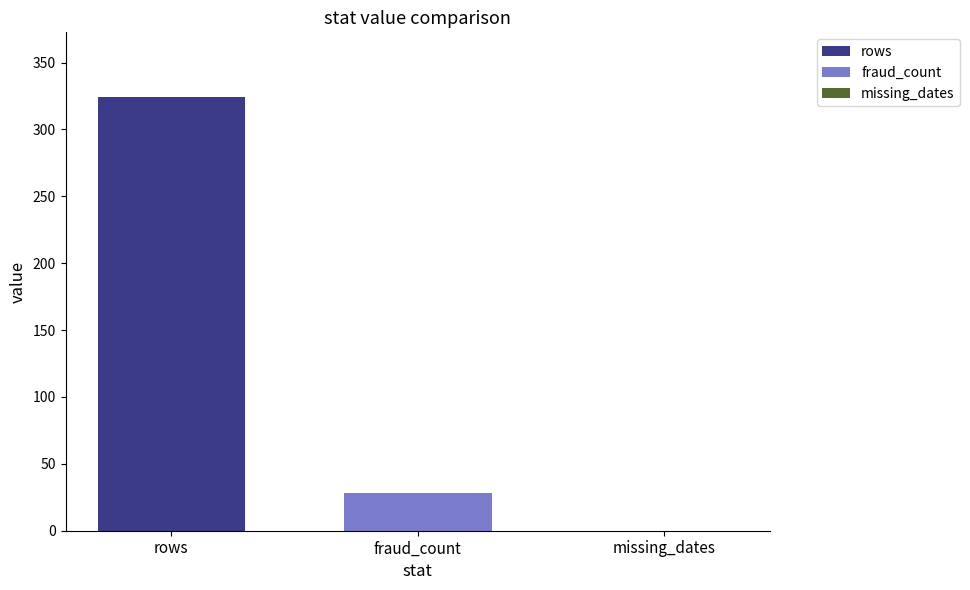

What is the maximum value for rows?

324